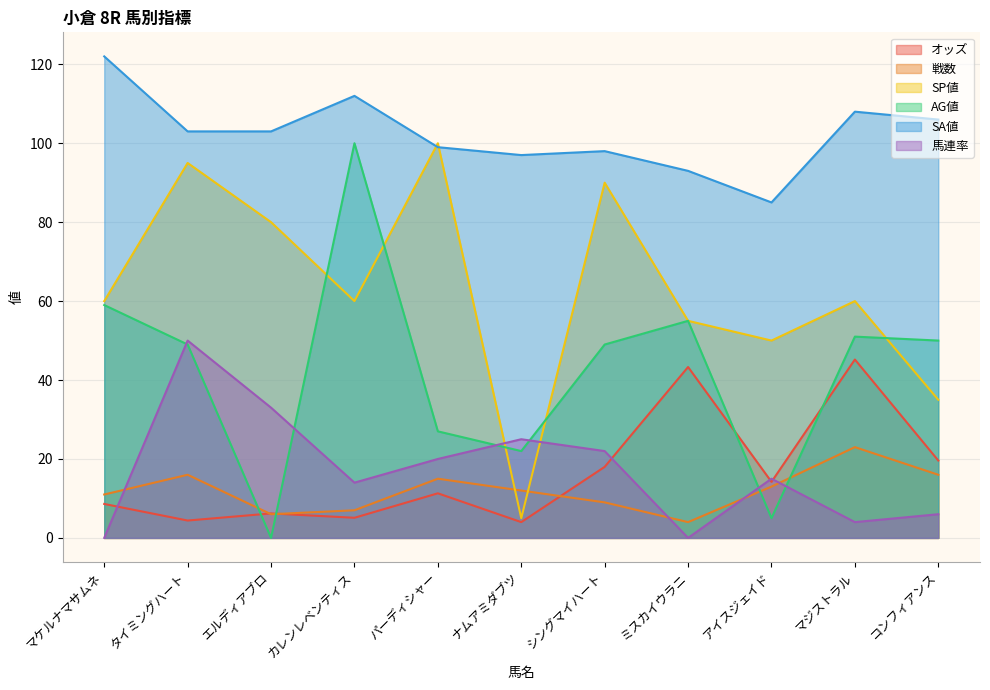

What are all the series names shown in the legend?

オッズ, 戦数, SP値, AG値, SA値, 馬連率